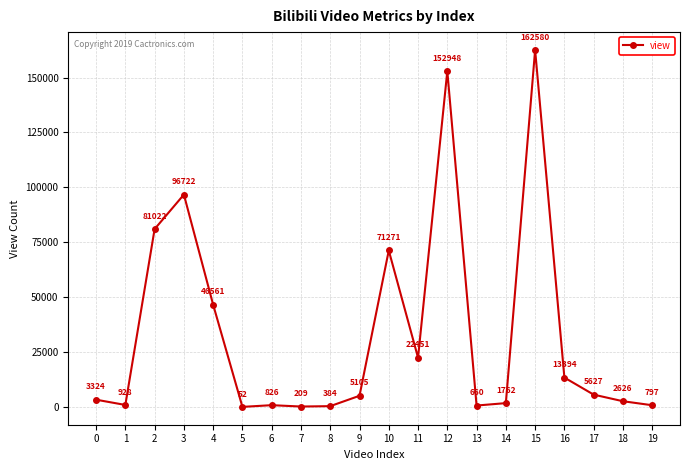

List the labels in order of value, smallest first.

5, 7, 8, 13, 19, 6, 1, 14, 18, 0, 9, 17, 16, 11, 4, 10, 2, 3, 12, 15